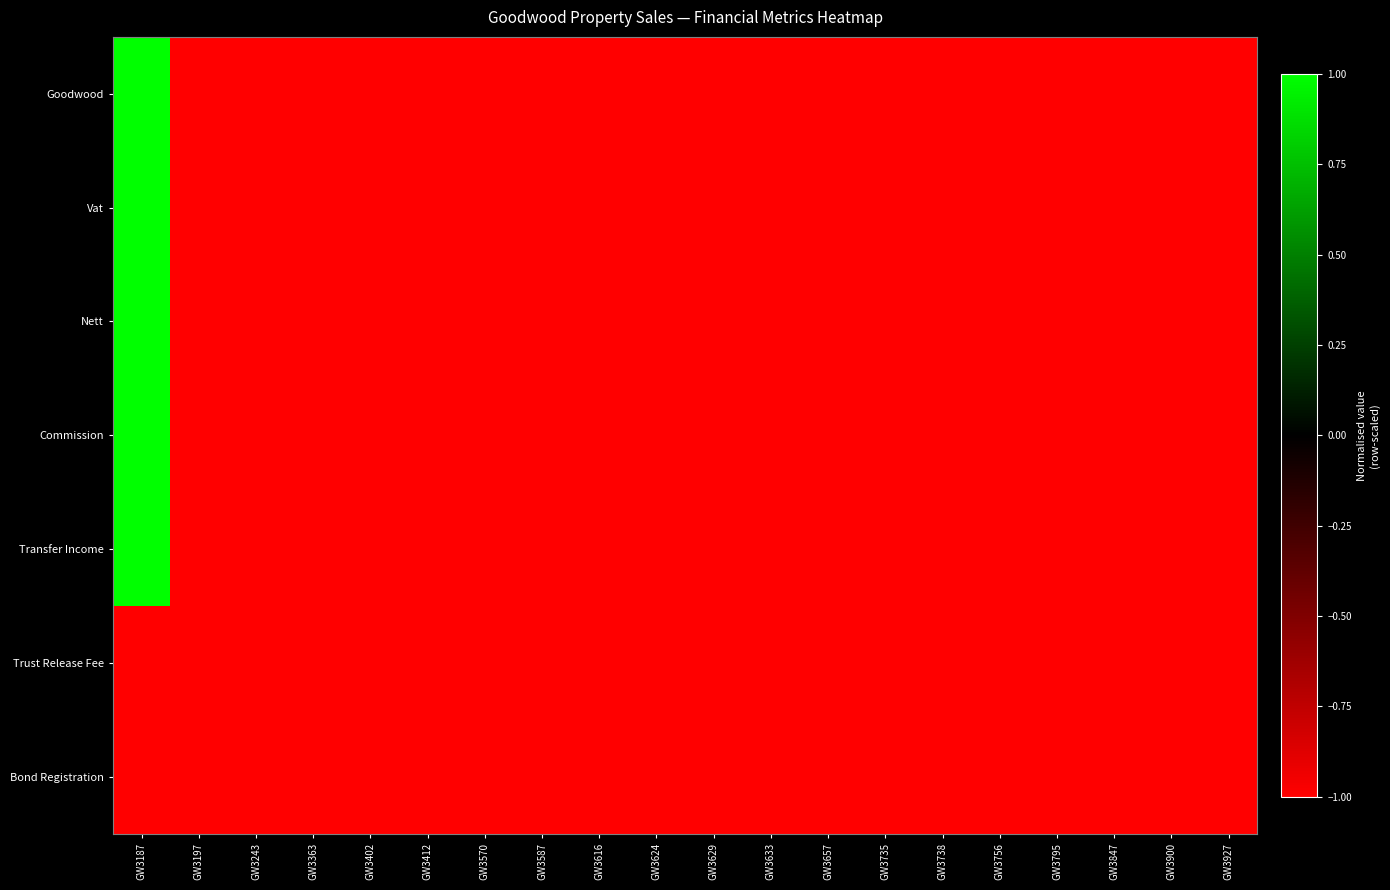

How many distinct data groups are displayed?

7